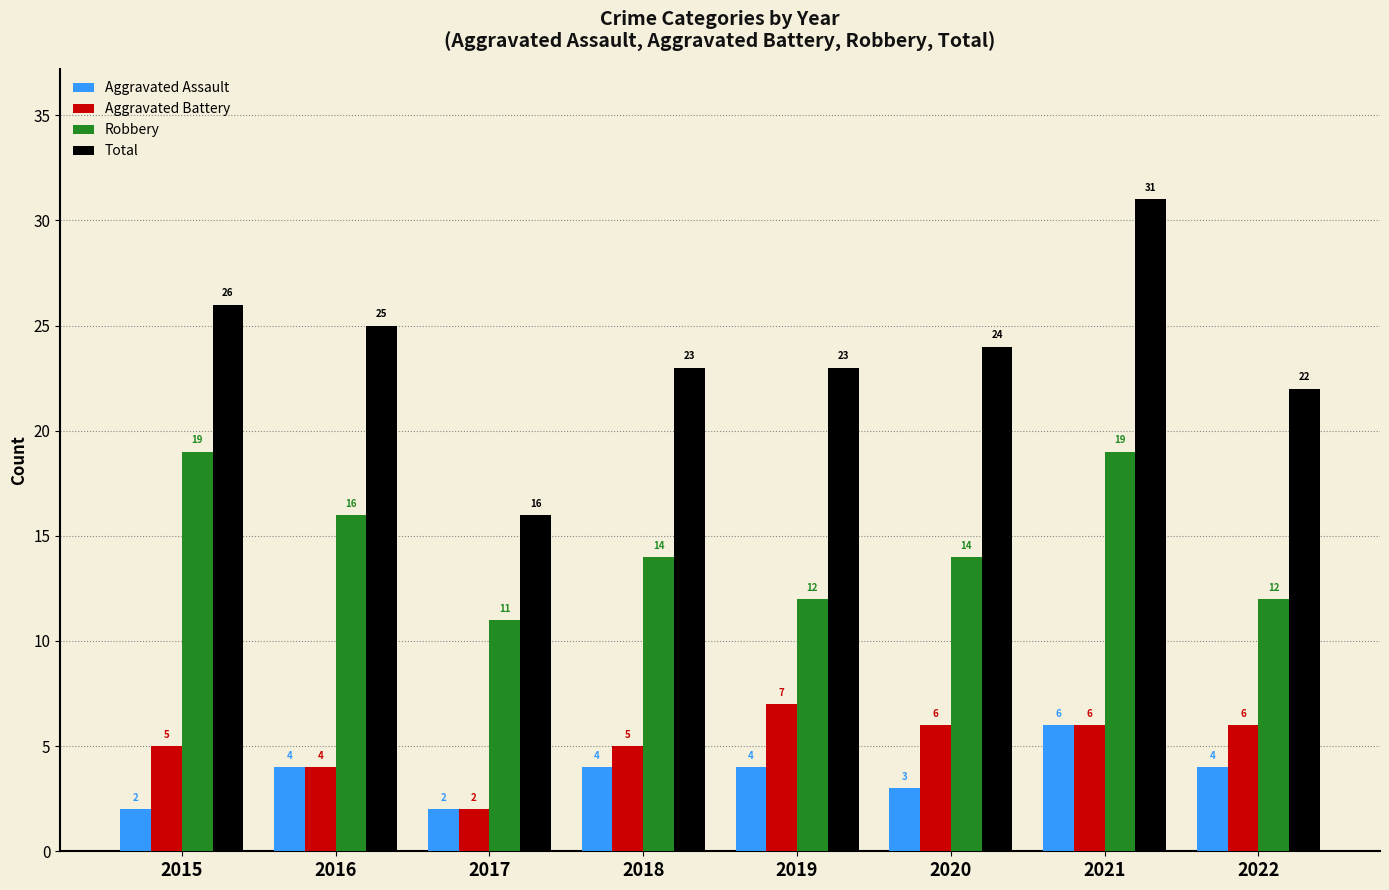

What is the value of the Robbery bar at the 1st from the left?

19